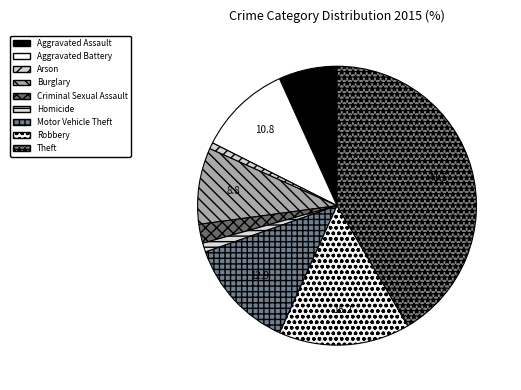

Which category has the biggest portion of the pie?

Theft